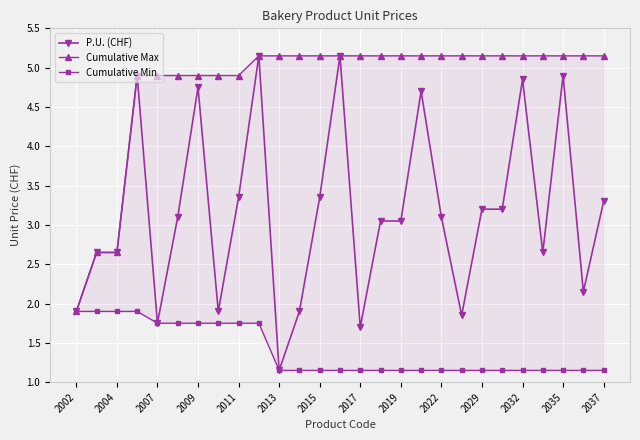

The P.U. (CHF) series shows 1.0 at 2029. True or false?

False